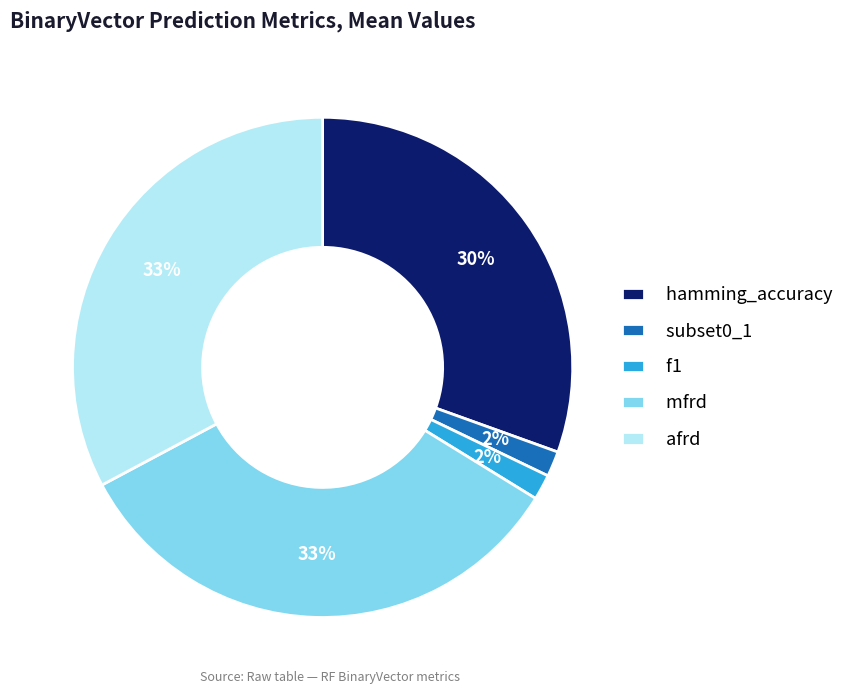

To the nearest percent, what percentage of the pie is mfrd?

33%